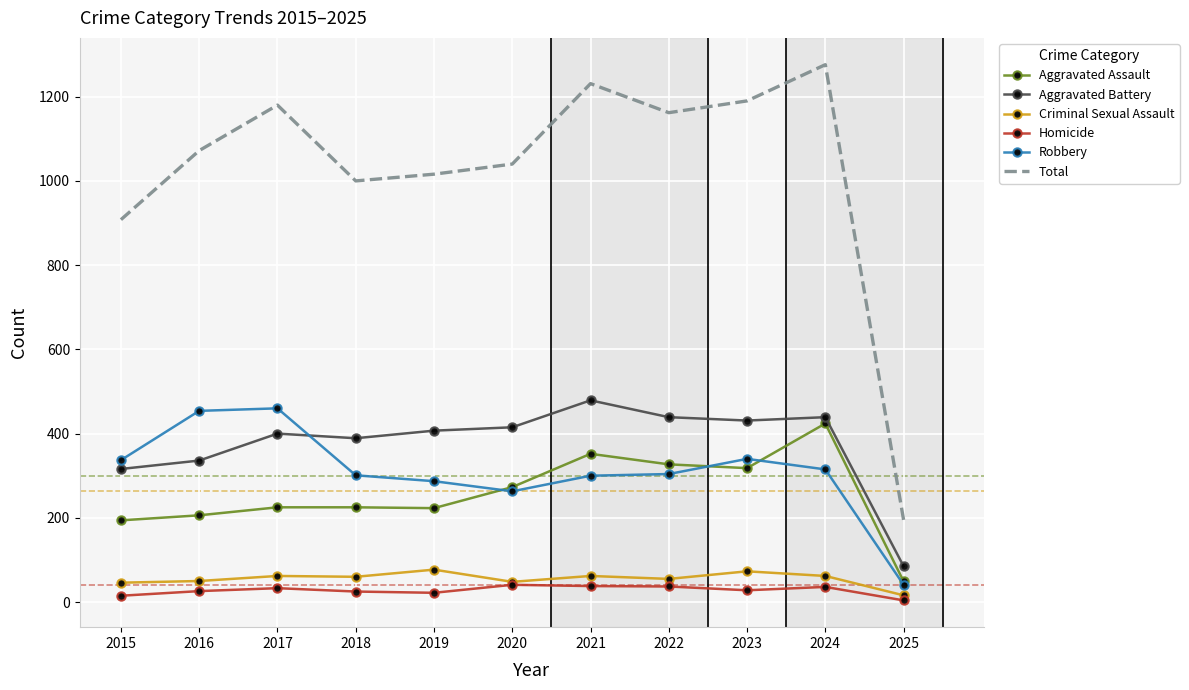

At how many categories does at least one series exceed 605?

10